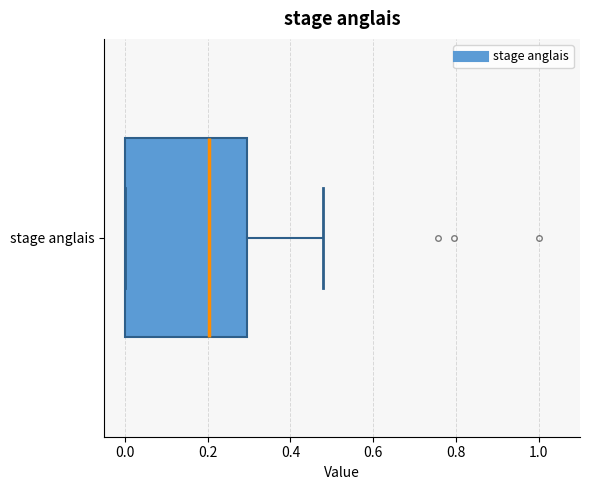

Where does the right whisker of the box for stage anglais end on the x-axis? The values are not printed on the chart, so give them approximately, as read against the axis.

0.48